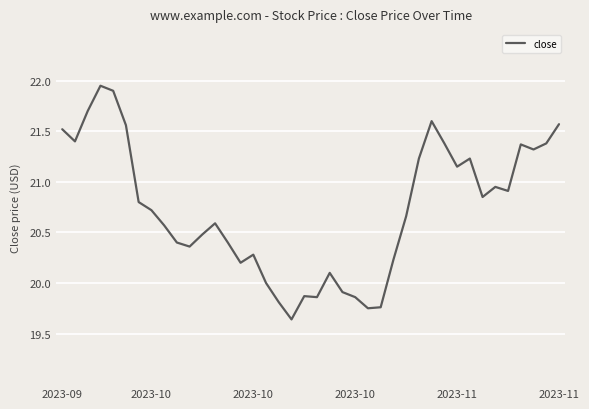

What is the sum of all values?

829.2